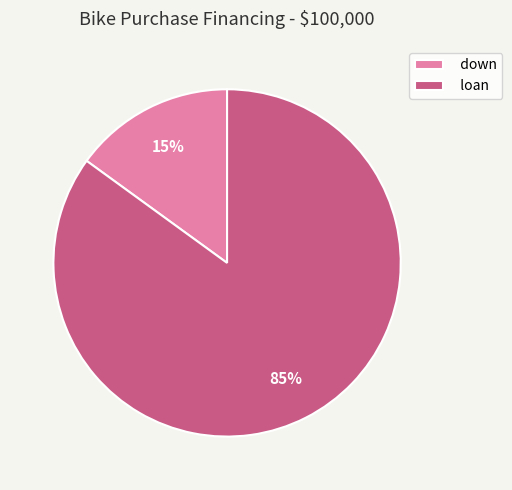

Is there a majority slice in this chart?

Yes